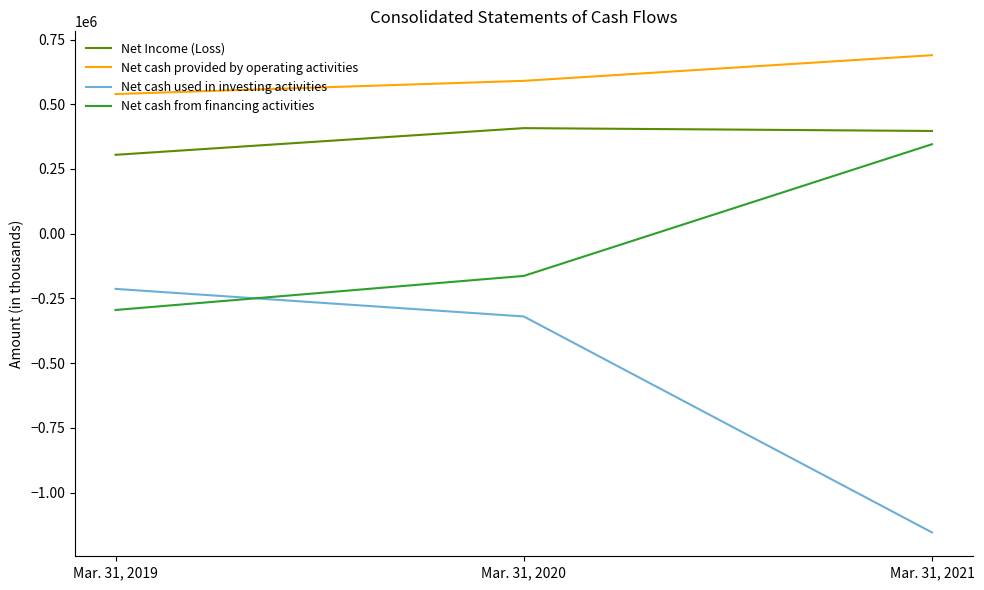

At which category is the sum across all series the highest?

Mar. 31, 2020